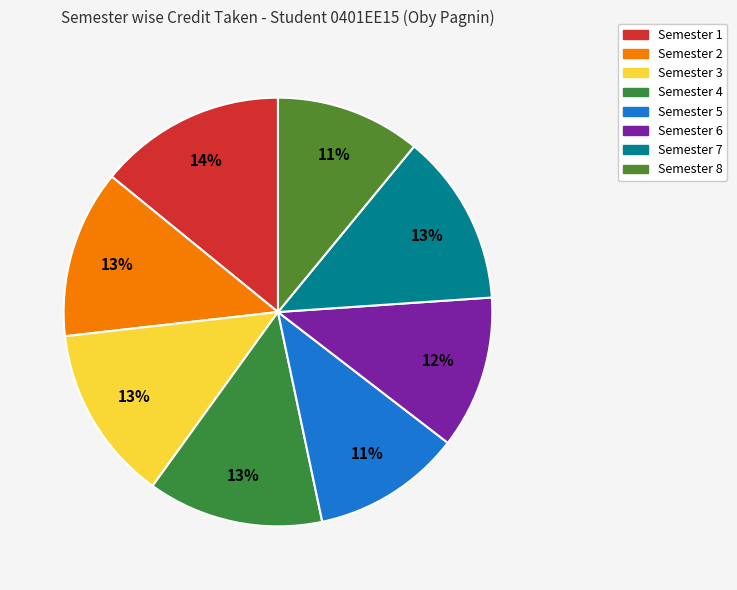

Rank the categories by value from highest to lowest.

Semester 1, Semester 3, Semester 4, Semester 7, Semester 2, Semester 6, Semester 5, Semester 8